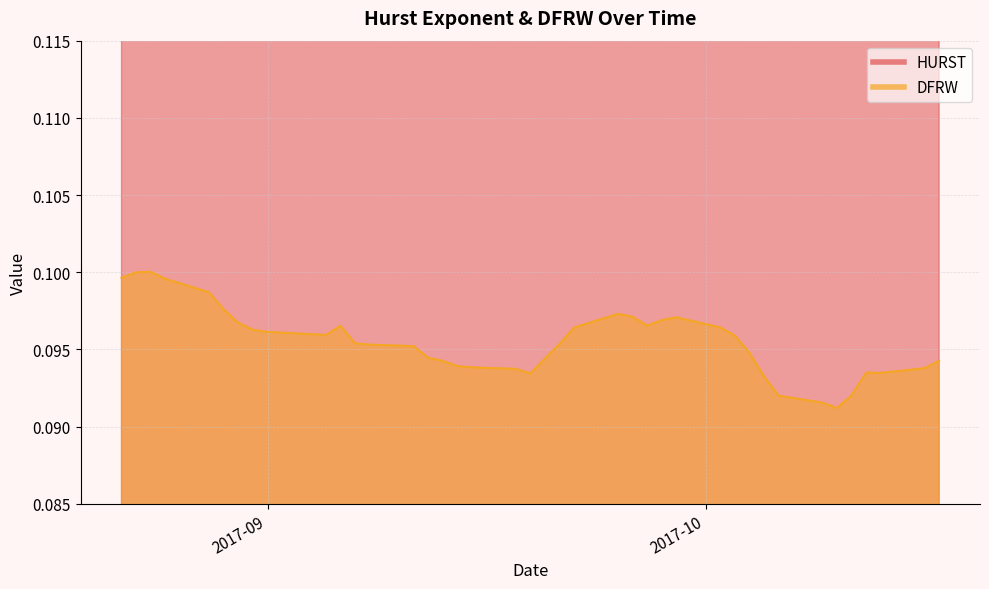

How many interior local peaks does the DFRW series have?

5